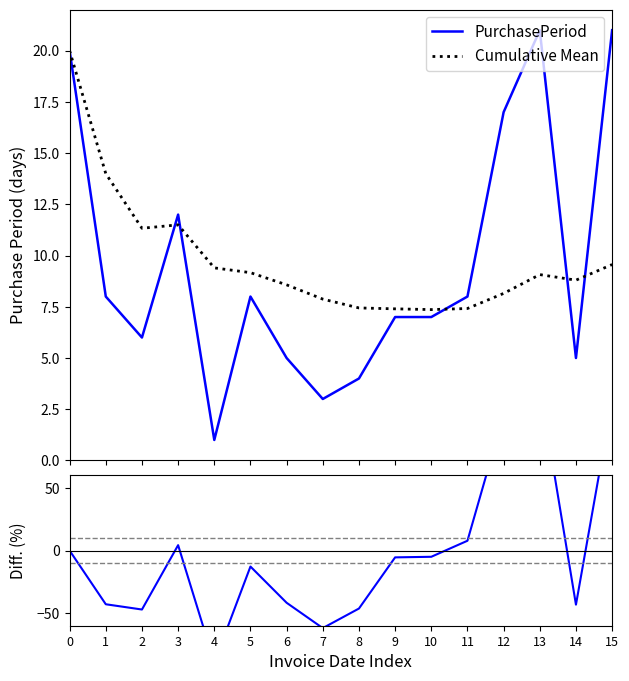

How many data points in Cumulative Mean are less than 9?

8